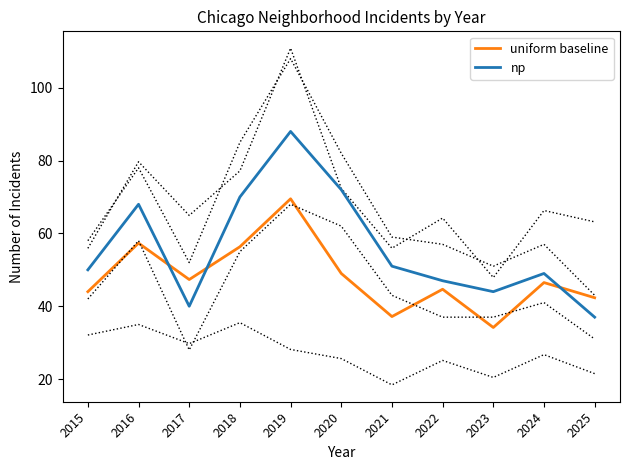

Between which two adjacent categories do uniform baseline and np first intersect?

2016 and 2017